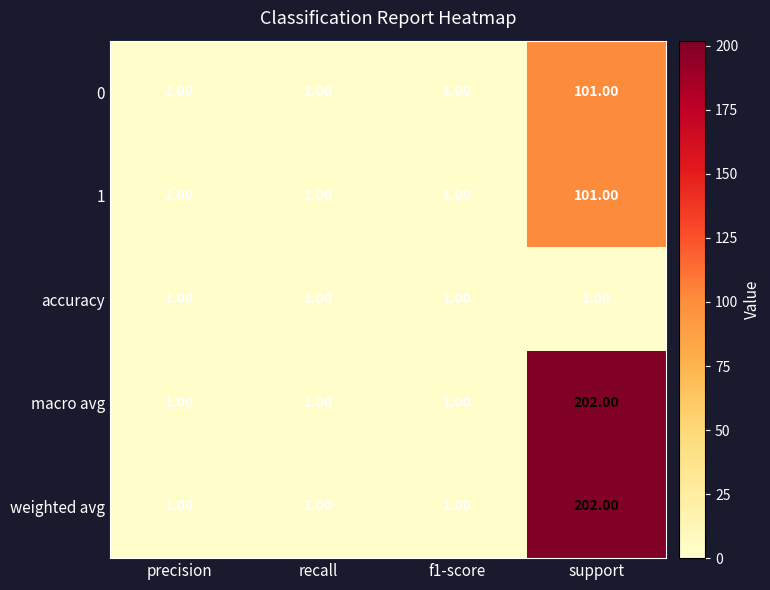

What is the spread (max minus min) of values at support?

201